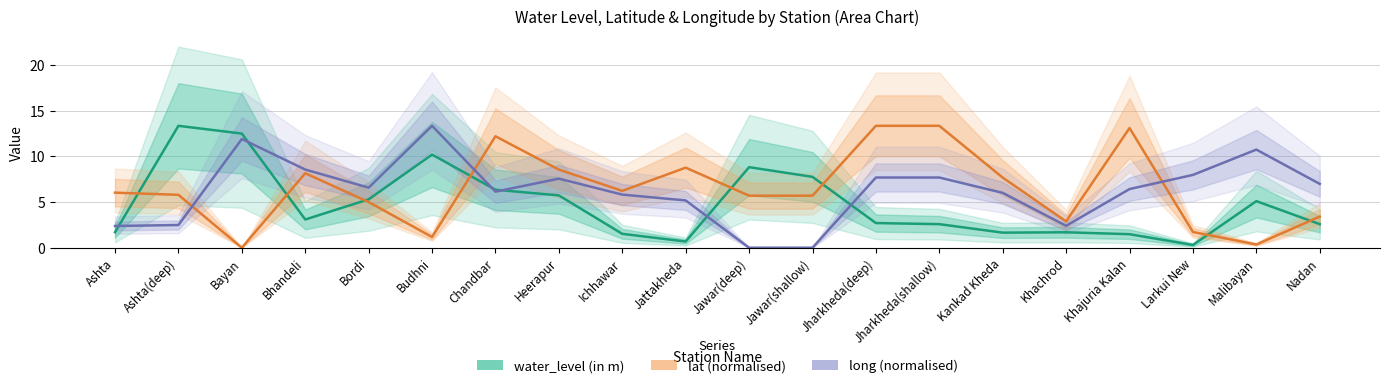

Which series ends up on top after the final intersection of long (normalised) and water_level (in m)?

long (normalised)